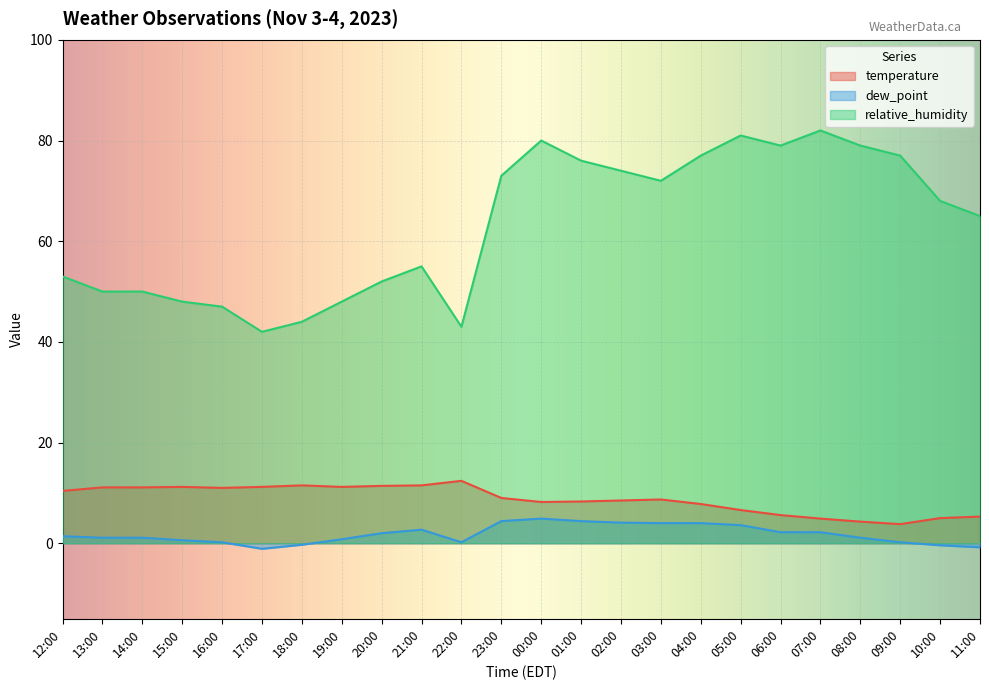

What is the difference between the highest and lowest values at 04:00?

73.0